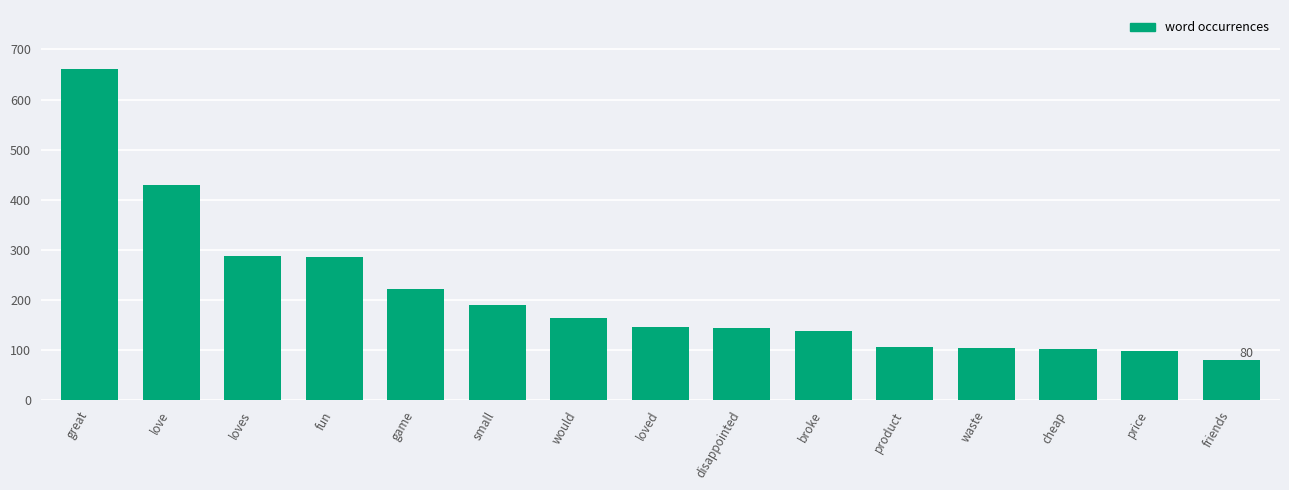

Approximately how many times larger is the value at small compared to great?

0.3